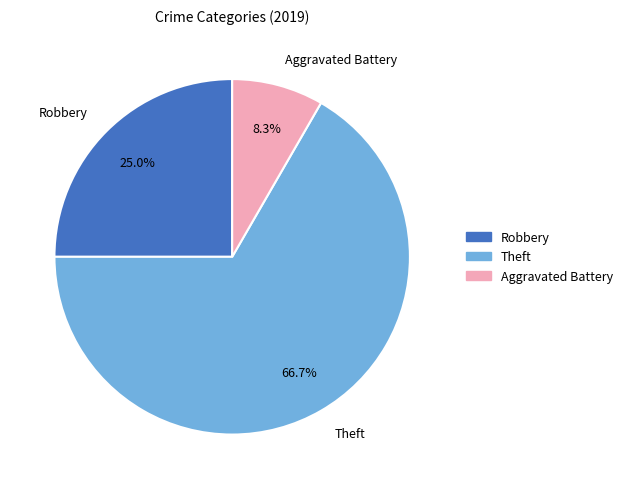

What percentage is the Aggravated Battery slice, to the nearest percent?

8%